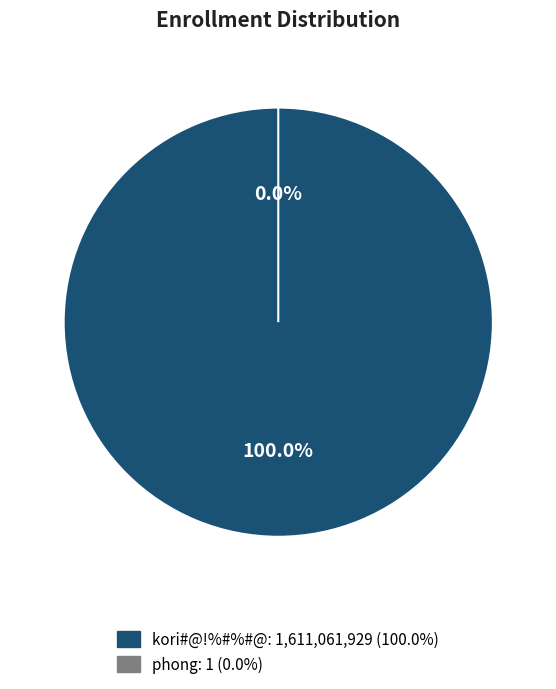

To the nearest percent, what portion does kori#@!%#%#@ represent?

100%